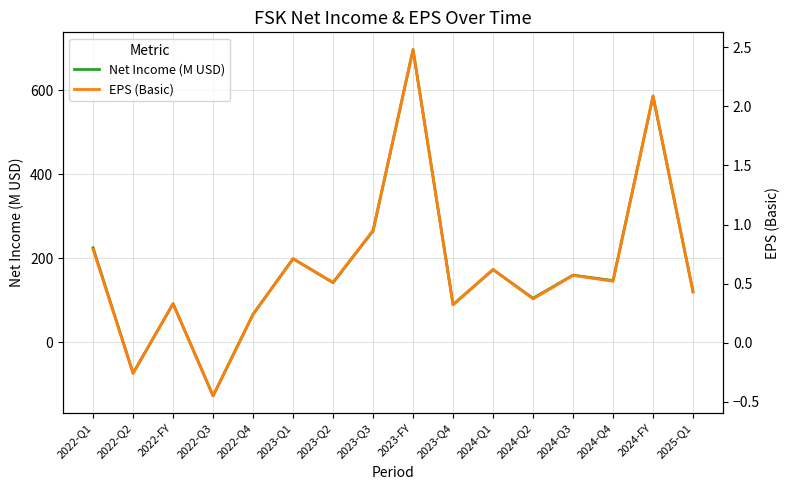

Where does the Net Income (M USD) series first go above 147?

2022-Q1